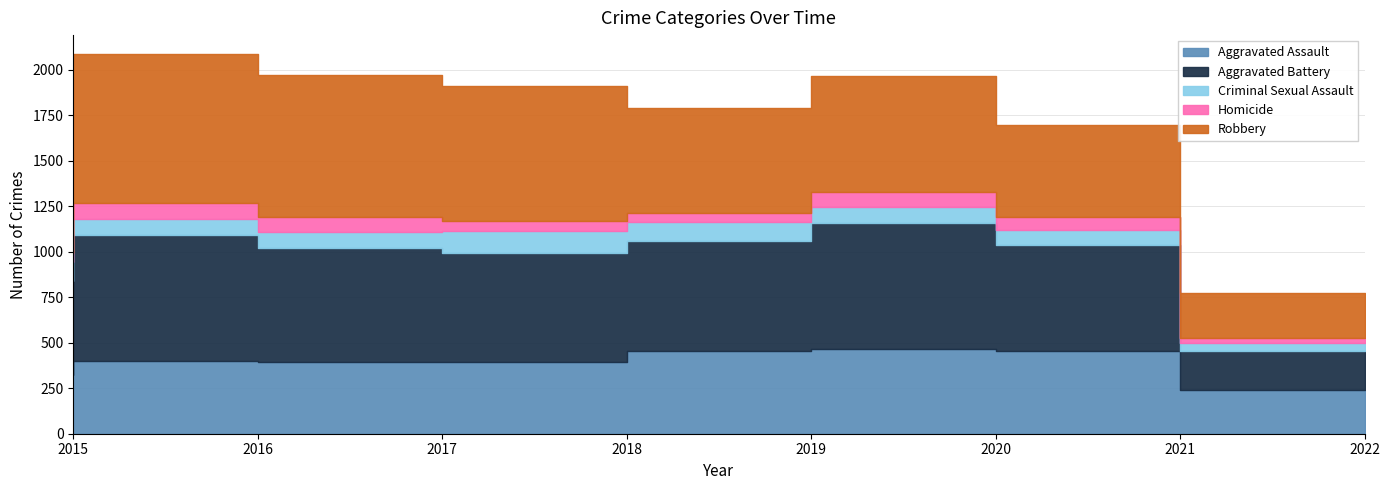

Reading left to right, transcribe all the data shown in this chart.

Aggravated Assault: 323	402	396	392	452	468	452	241
Aggravated Battery: 515	691	623	600	608	691	587	215
Criminal Sexual Assault: 105	87	90	122	102	88	83	44
Homicide: 50	87	82	56	53	81	69	25
Robbery: 726	819	780	741	577	639	506	250